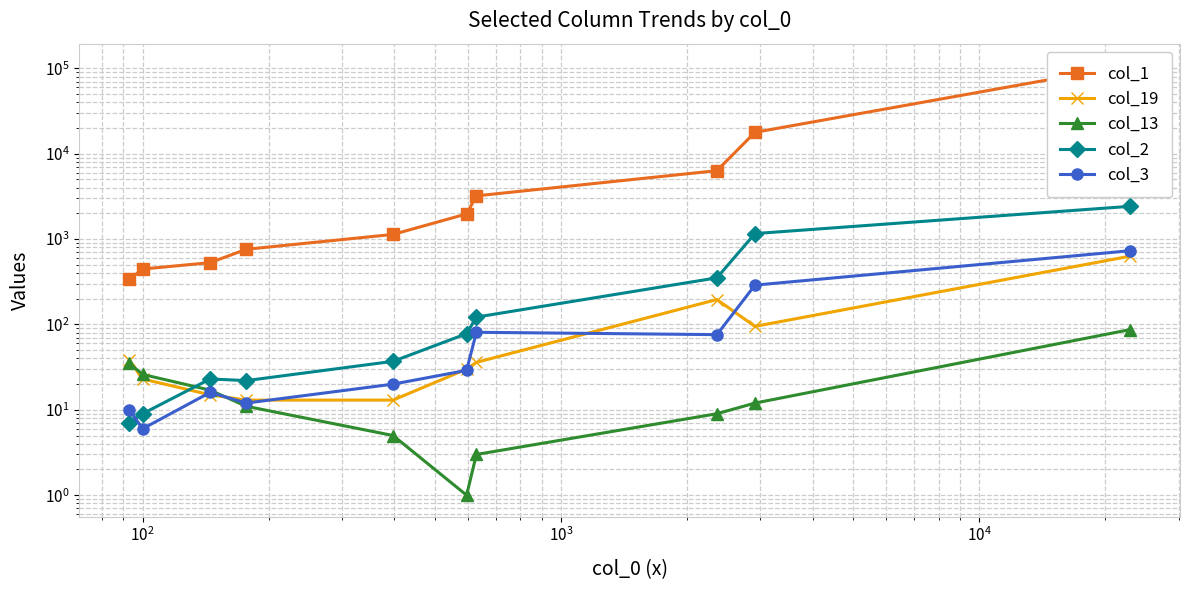

True or false: col_3 and col_1 intersect in this chart.

False